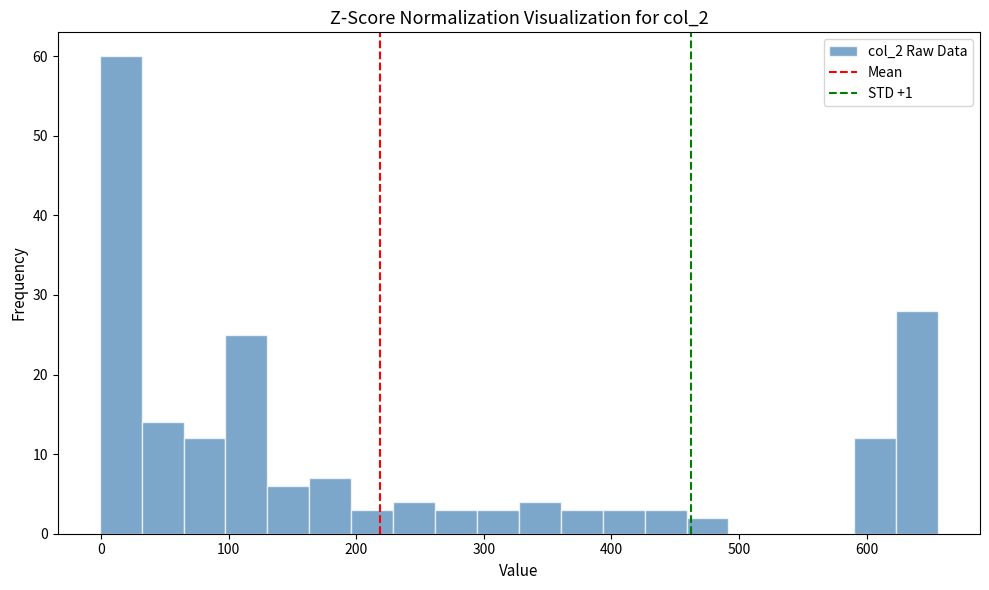

Read against the x-axis, roughly where is the centre of the tallest bar?

20